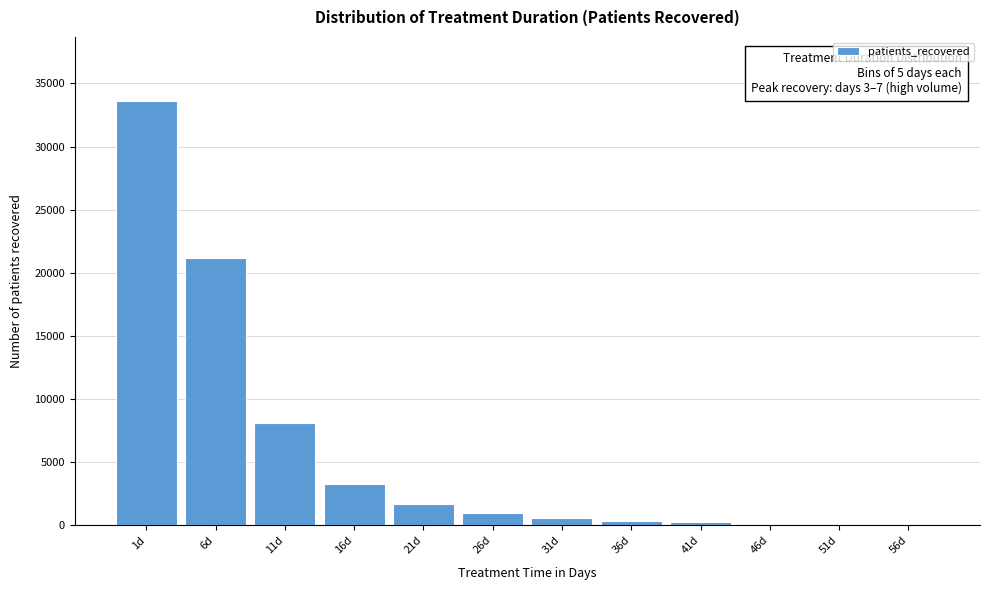

At which label is the value closest to 16826?

6d